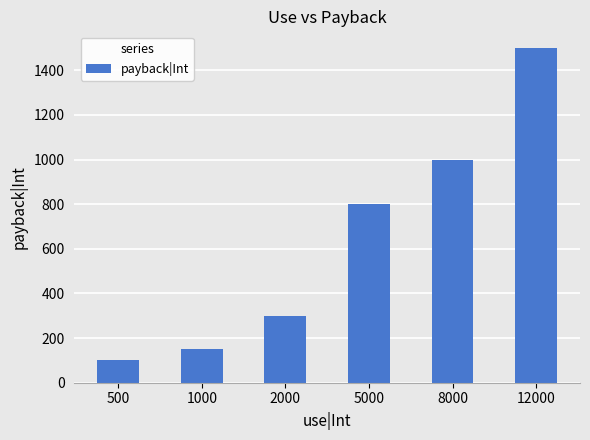

What is the change in value from 1000 to 2000?

+150